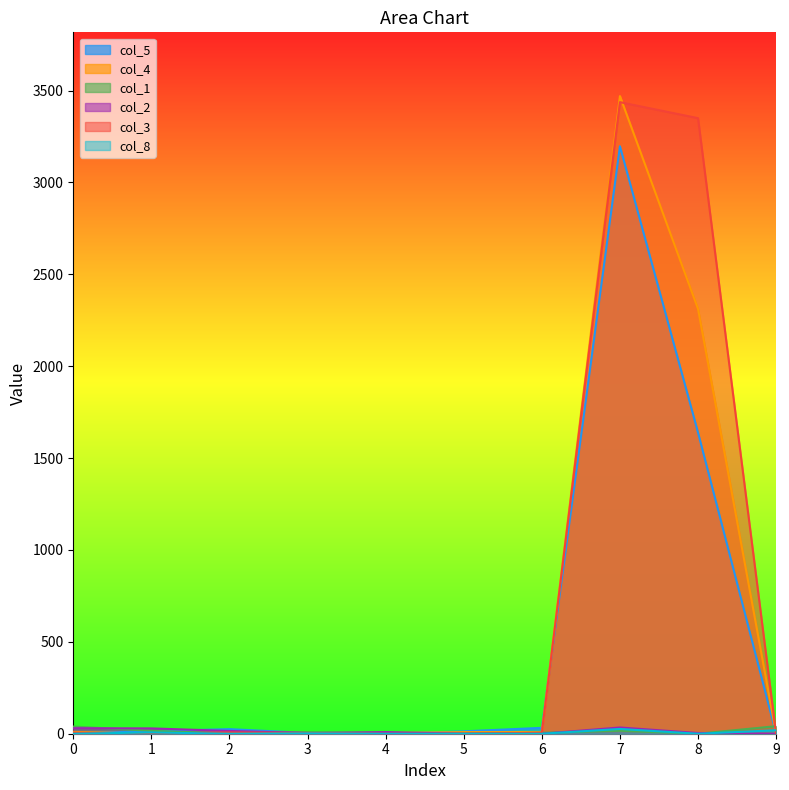

List the series in order of their peak value, lowest first.

col_8, col_2, col_1, col_5, col_3, col_4